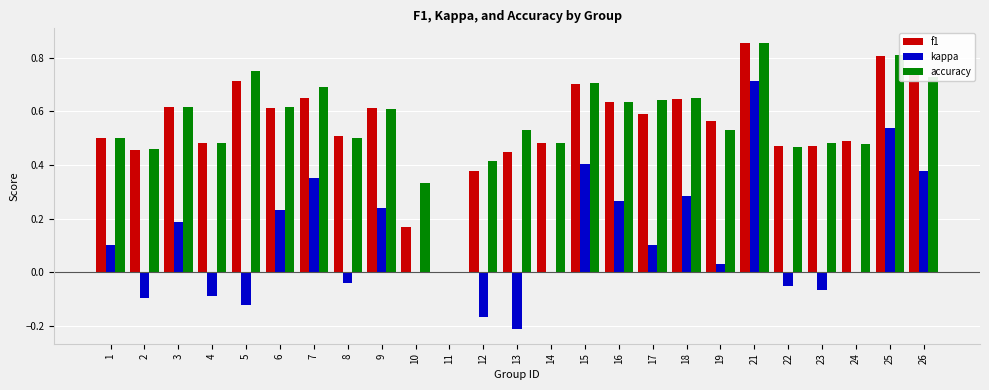

Are the bars grouped side by side (vs. stacked)?

Yes